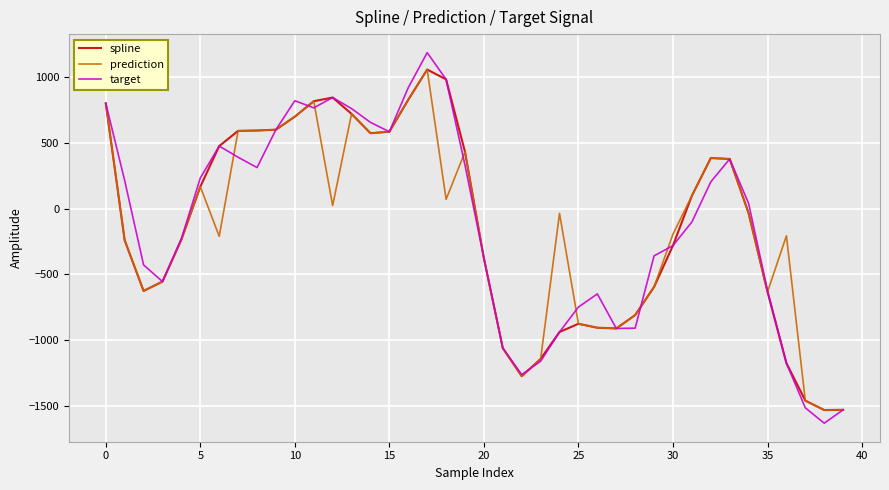

Which series has the widest spread of values?

target